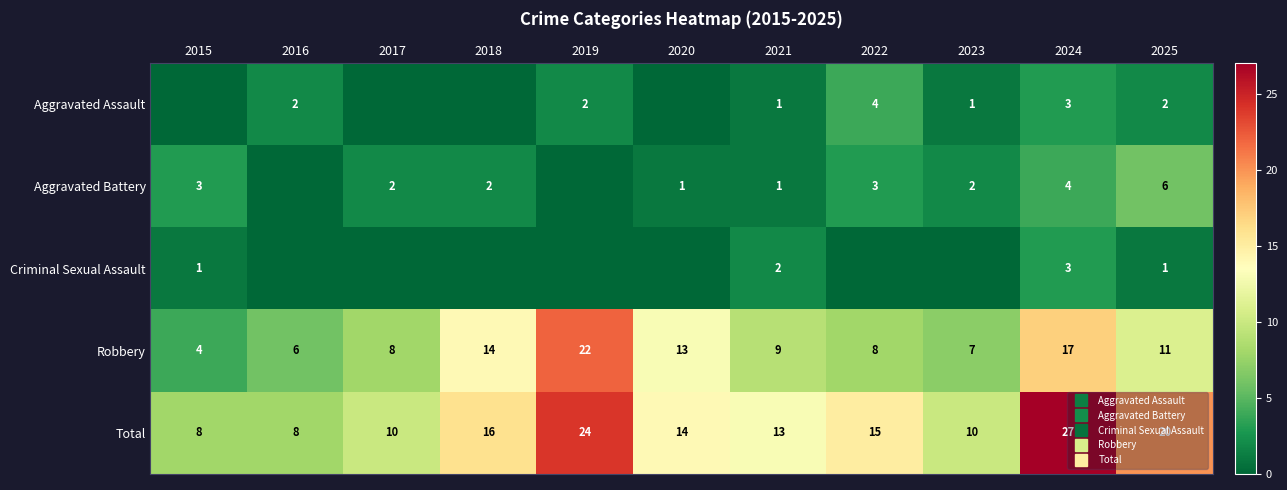

What is the difference between the second highest and minimum values in the Aggravated Battery series?

4